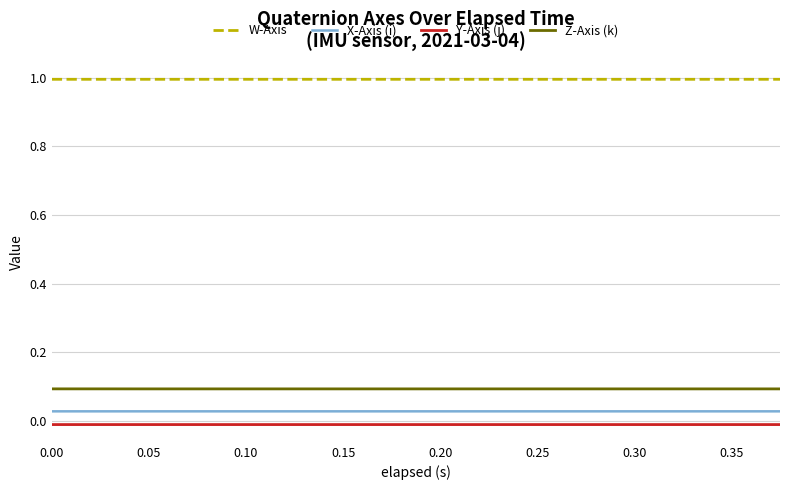

How many categories are shown in the chart?

20